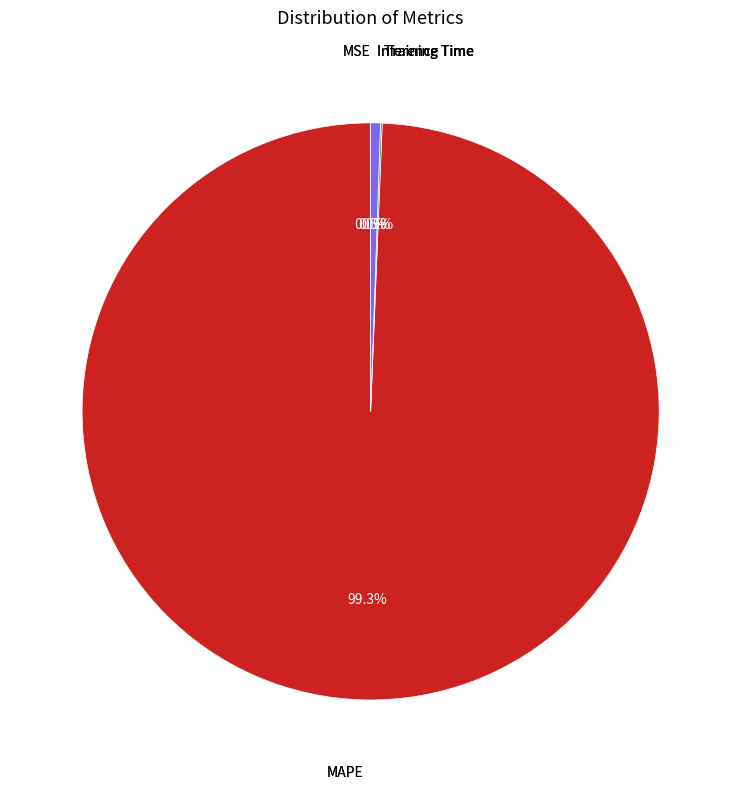

Does any single category account for the majority?

Yes